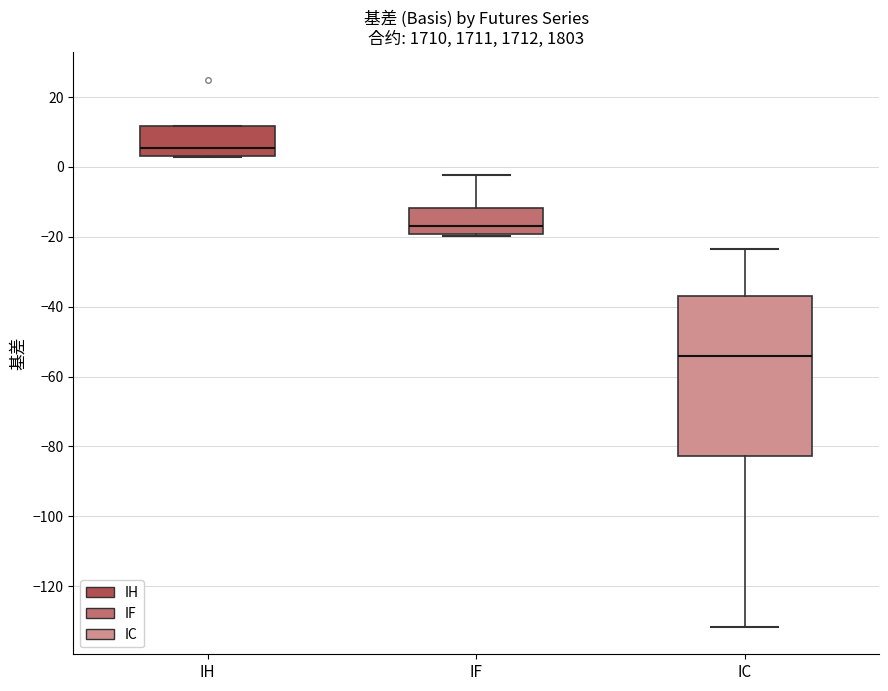

Which box is the tallest, from its lower edge to its upper edge?

IC